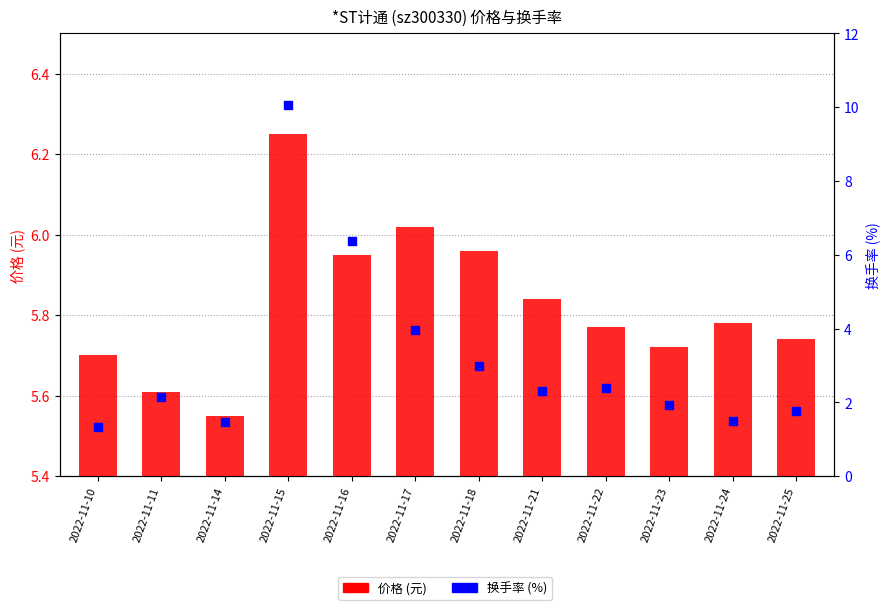

At which category is the sum across all series the highest?

2022-11-15